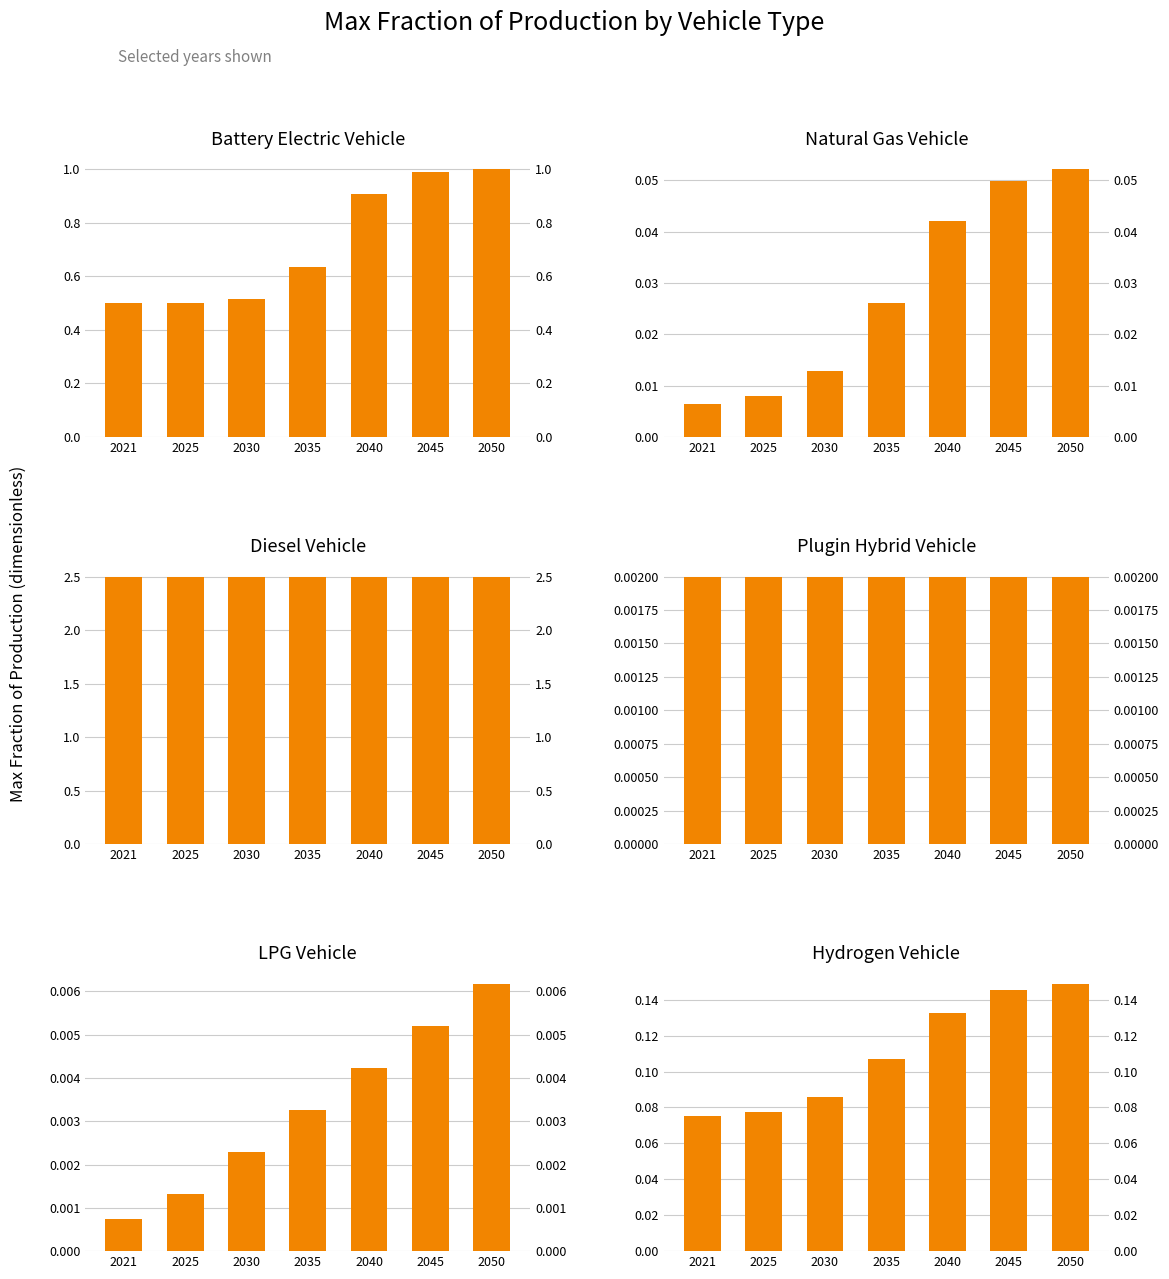

How many data points does each series have?

7